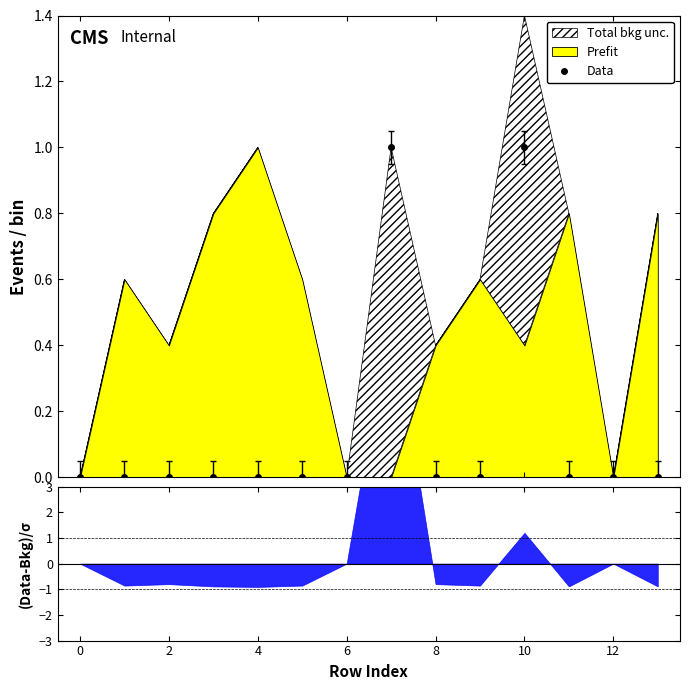

True or false: Data has more than 1 points higher than both neighbors.

True